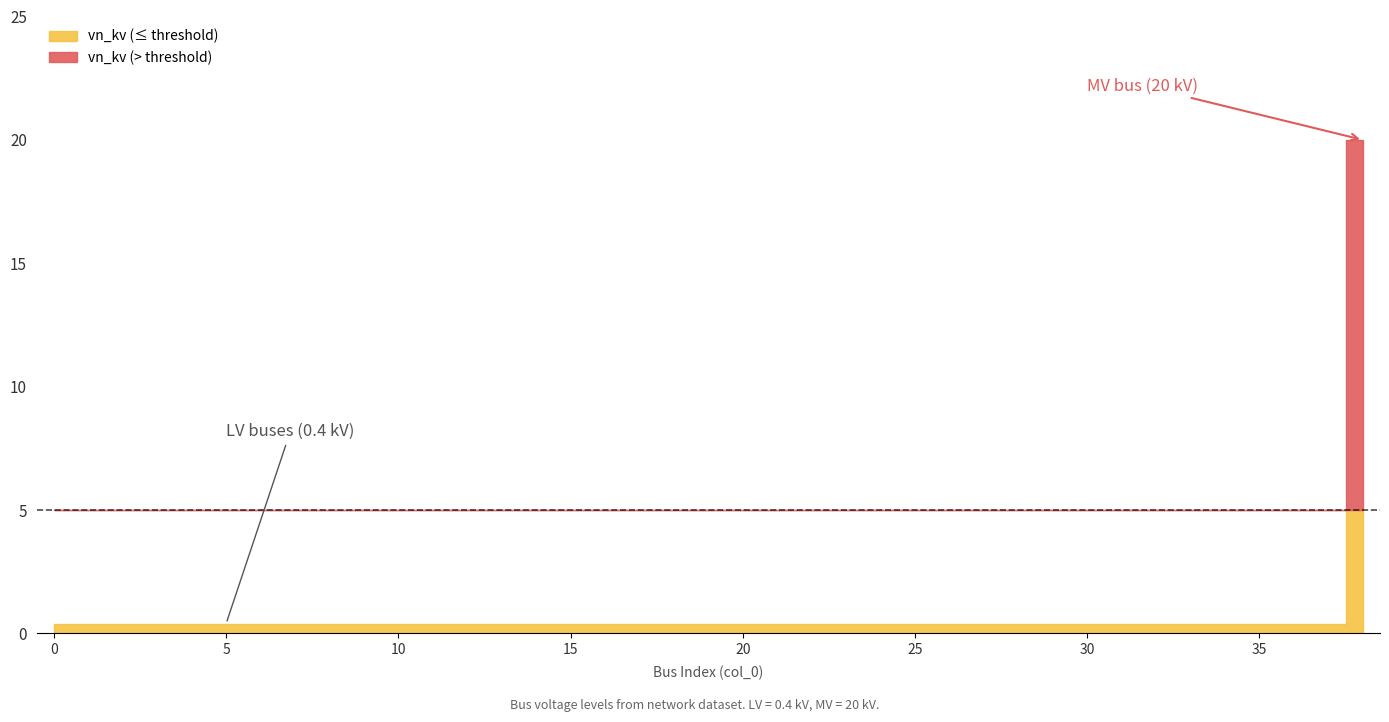

The chart shows a value of 0.4 at 0. True or false?

True